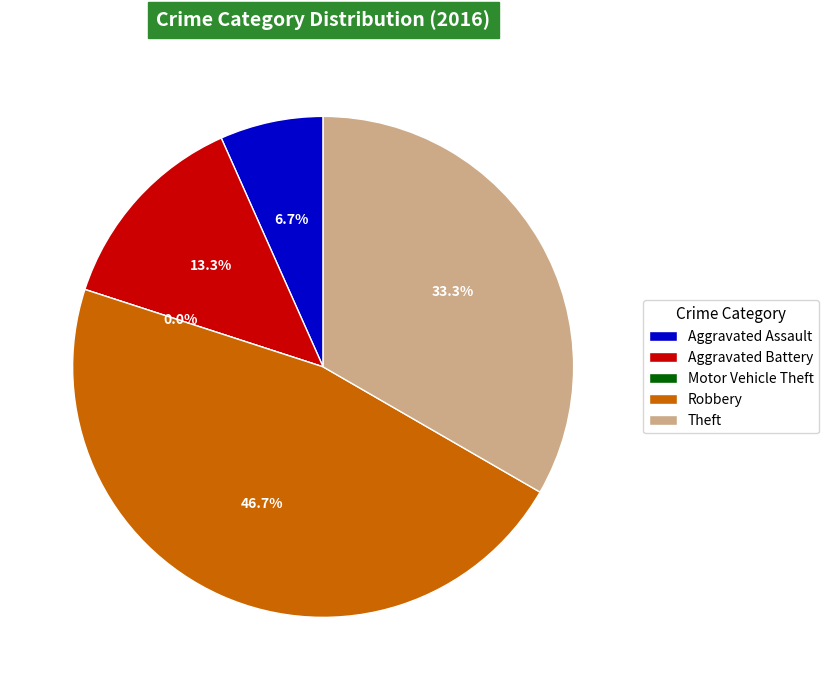

What is the change in value from Aggravated Assault to Aggravated Battery?

+1